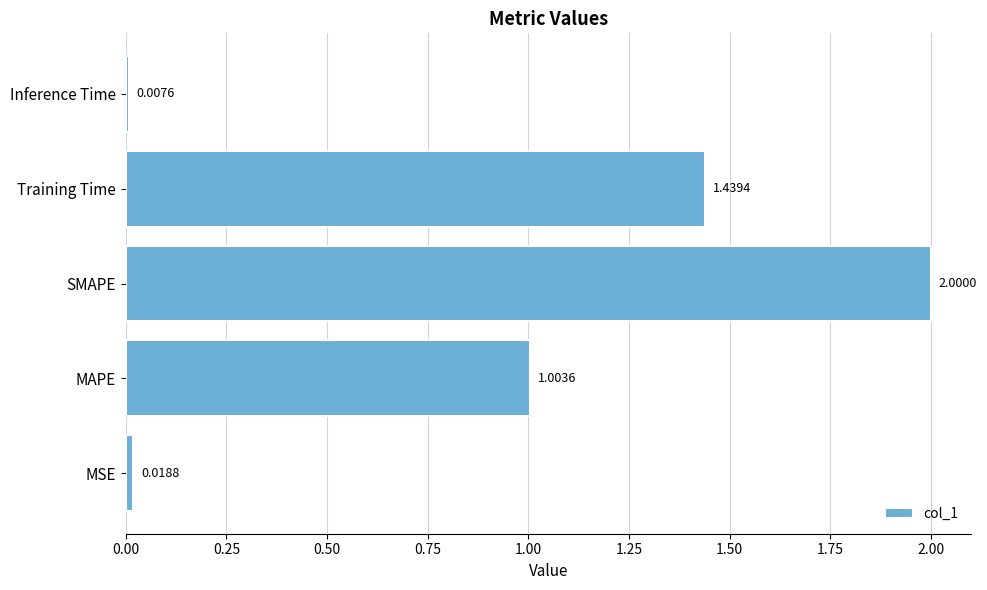

Where is the data nearest to the value 1?

MAPE